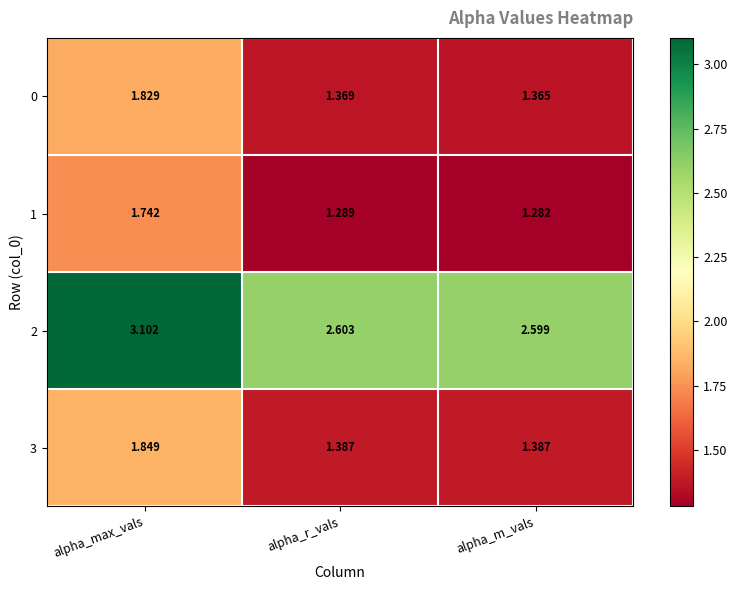

Which series has the largest total across all categories?

2